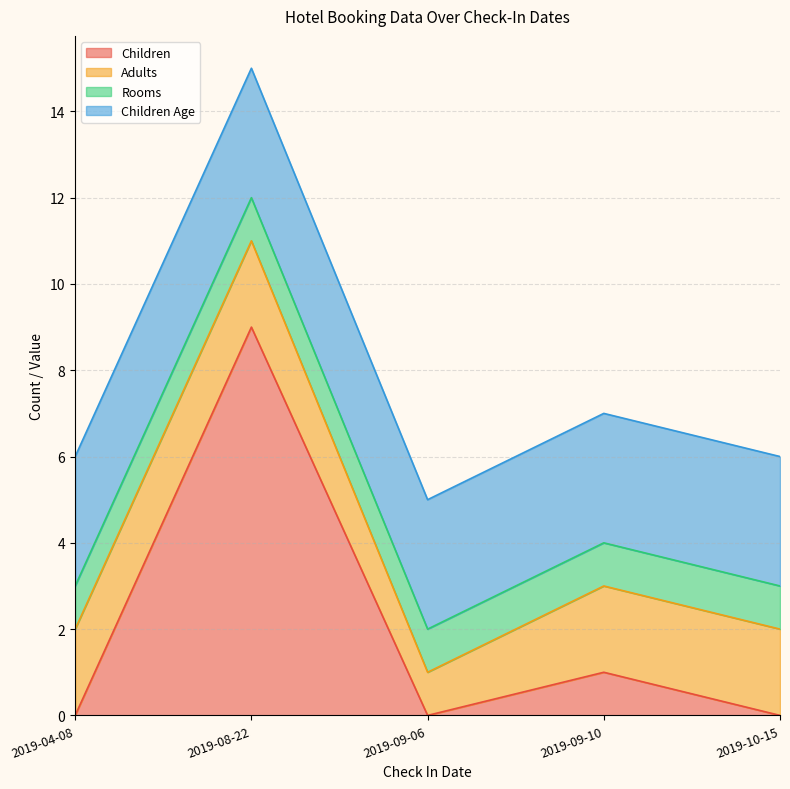

Reading right to left, what are all the values shown in this chart?

Children: 0	1	0	9	0
Adults: 2	2	1	2	2
Rooms: 1	1	1	1	1
Children Age: 3	3	3	3	3